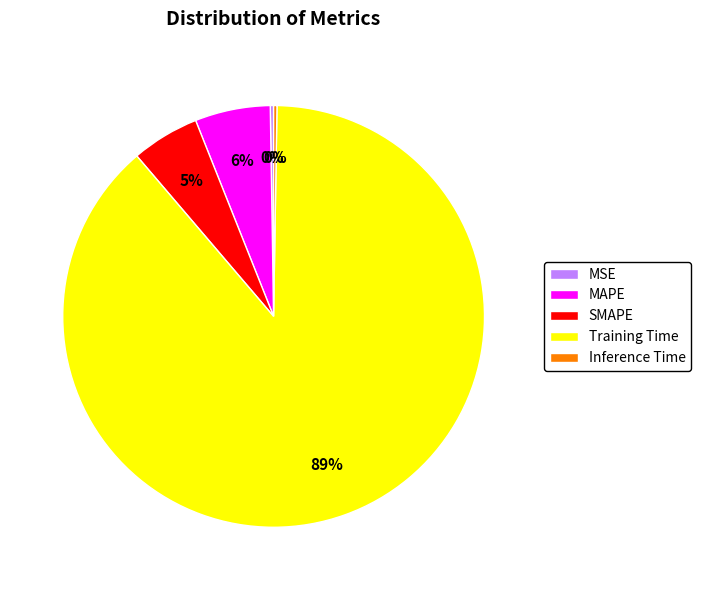

What is the majority slice?

Training Time